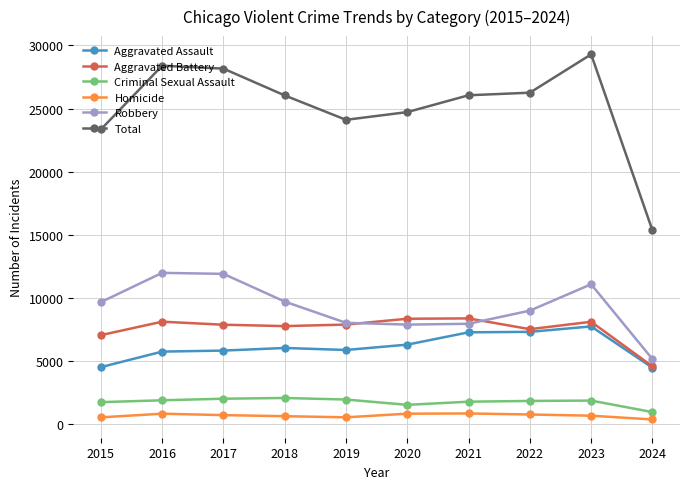

How many distinct data groups are displayed?

6